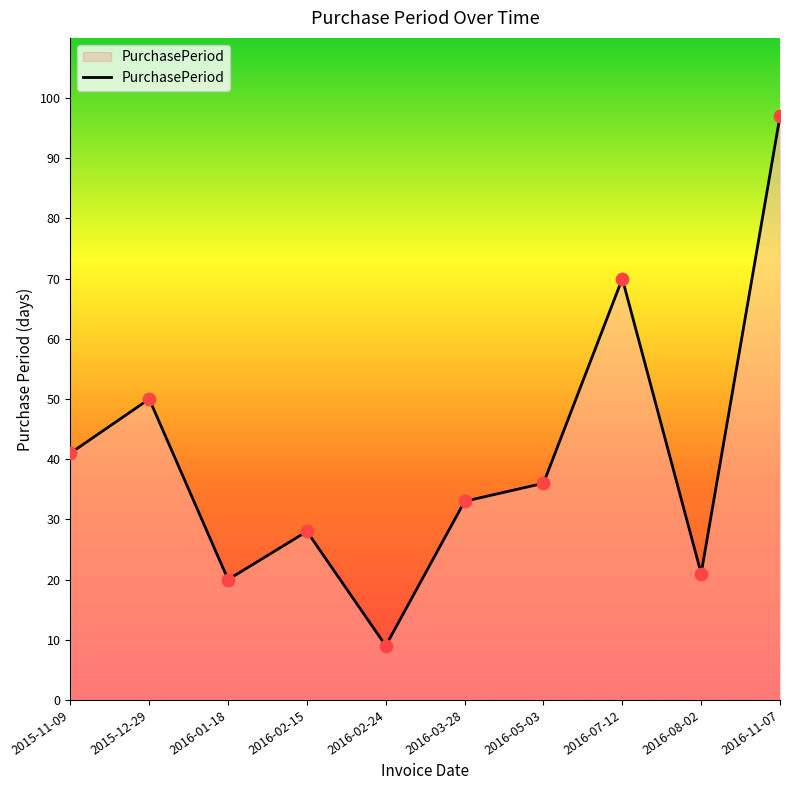

What is the change in value from 2015-11-09 to 2016-02-24?

-32